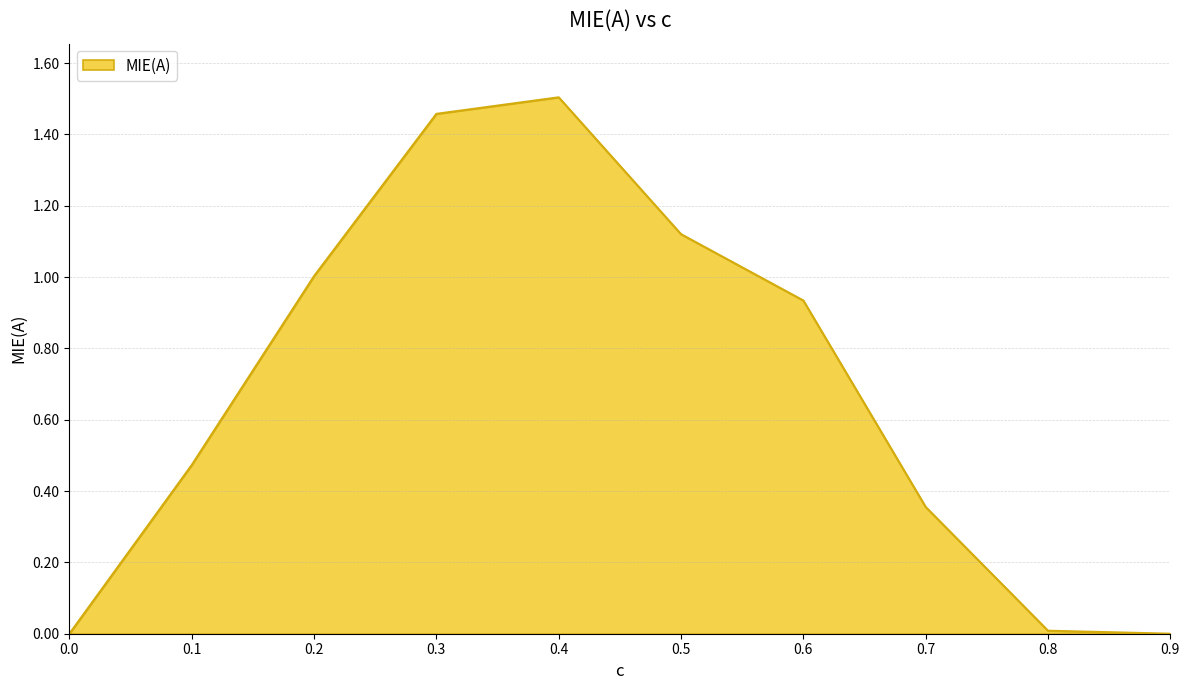

The value at 0.9 is 0.0. True or false?

True